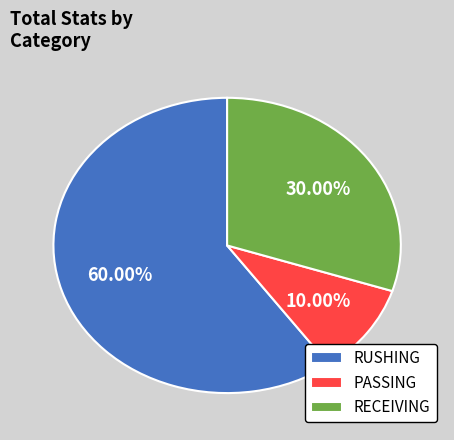

Is it true that RUSHING is 65% of the pie?

False